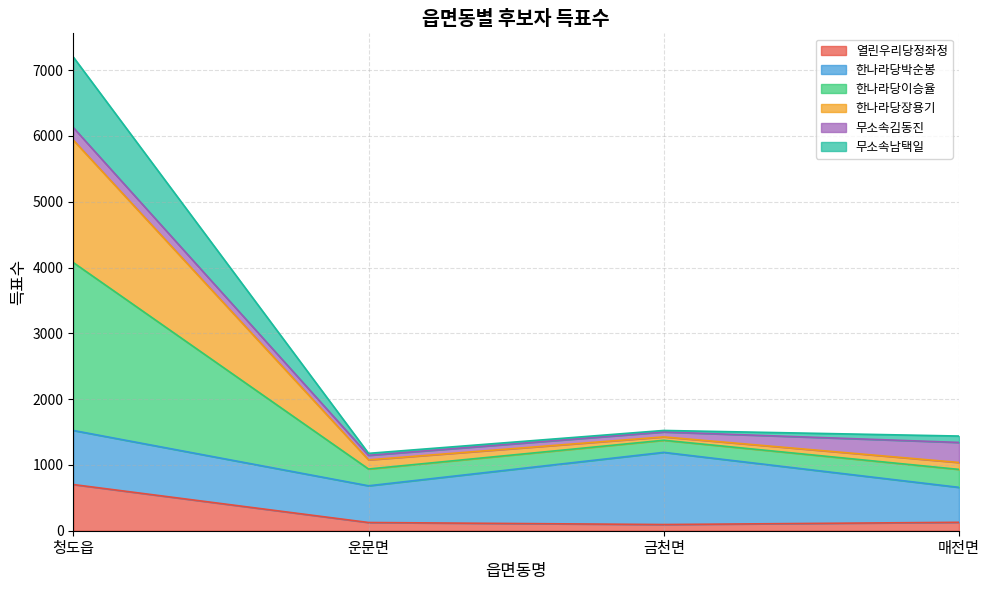

What is the maximum value for 열린우리당정좌정?

702